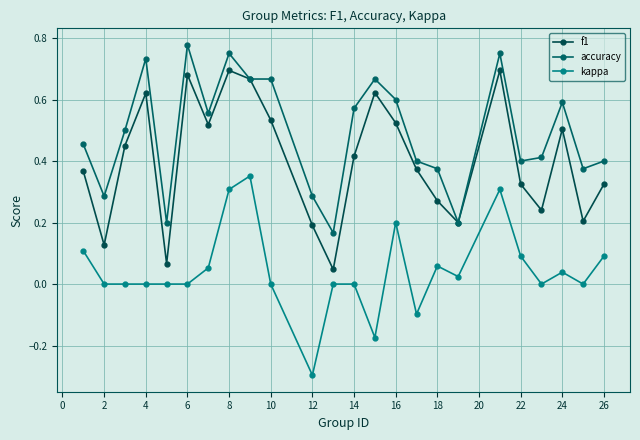

How many lines are shown in the chart?

3